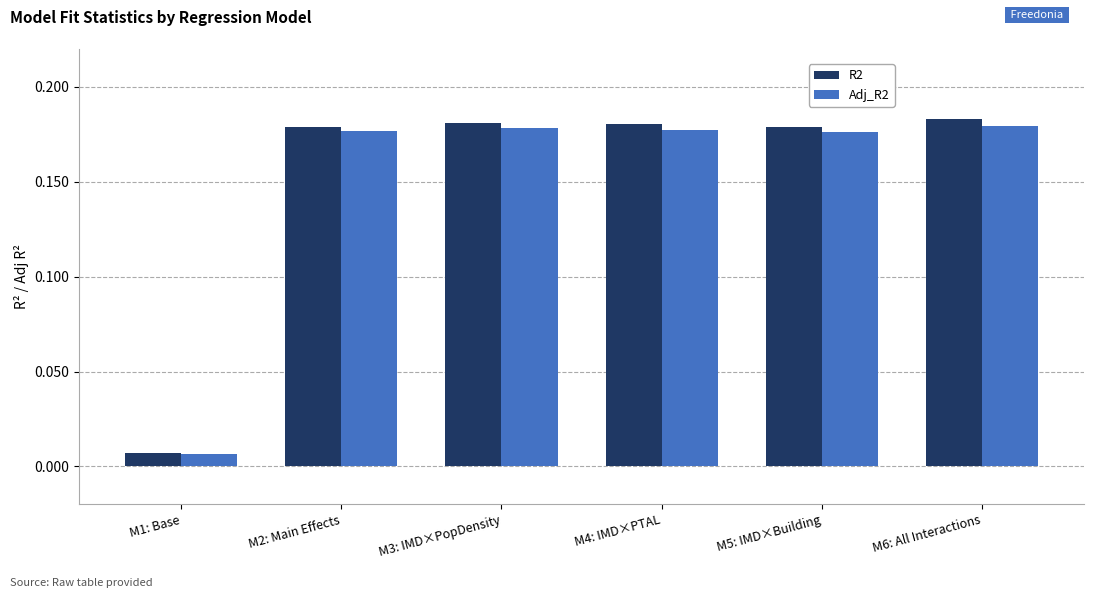

What is the sum of the R2 values at M4: IMD×PTAL and M2: Main Effects?

0.4